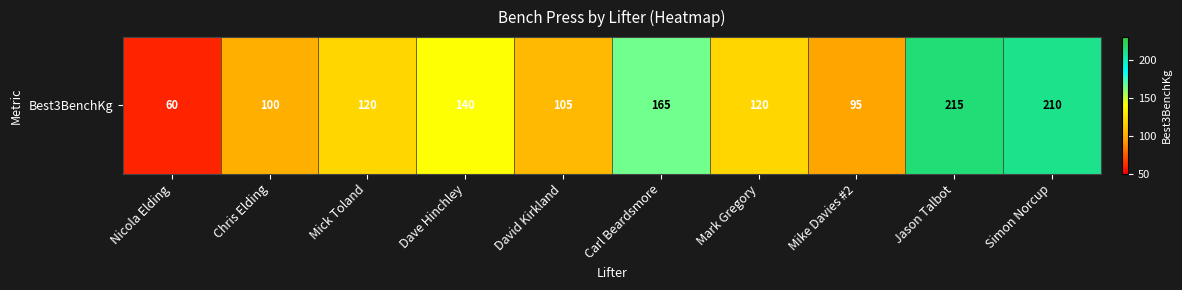

What is the change in value from Nicola Elding to Mick Toland?

+60